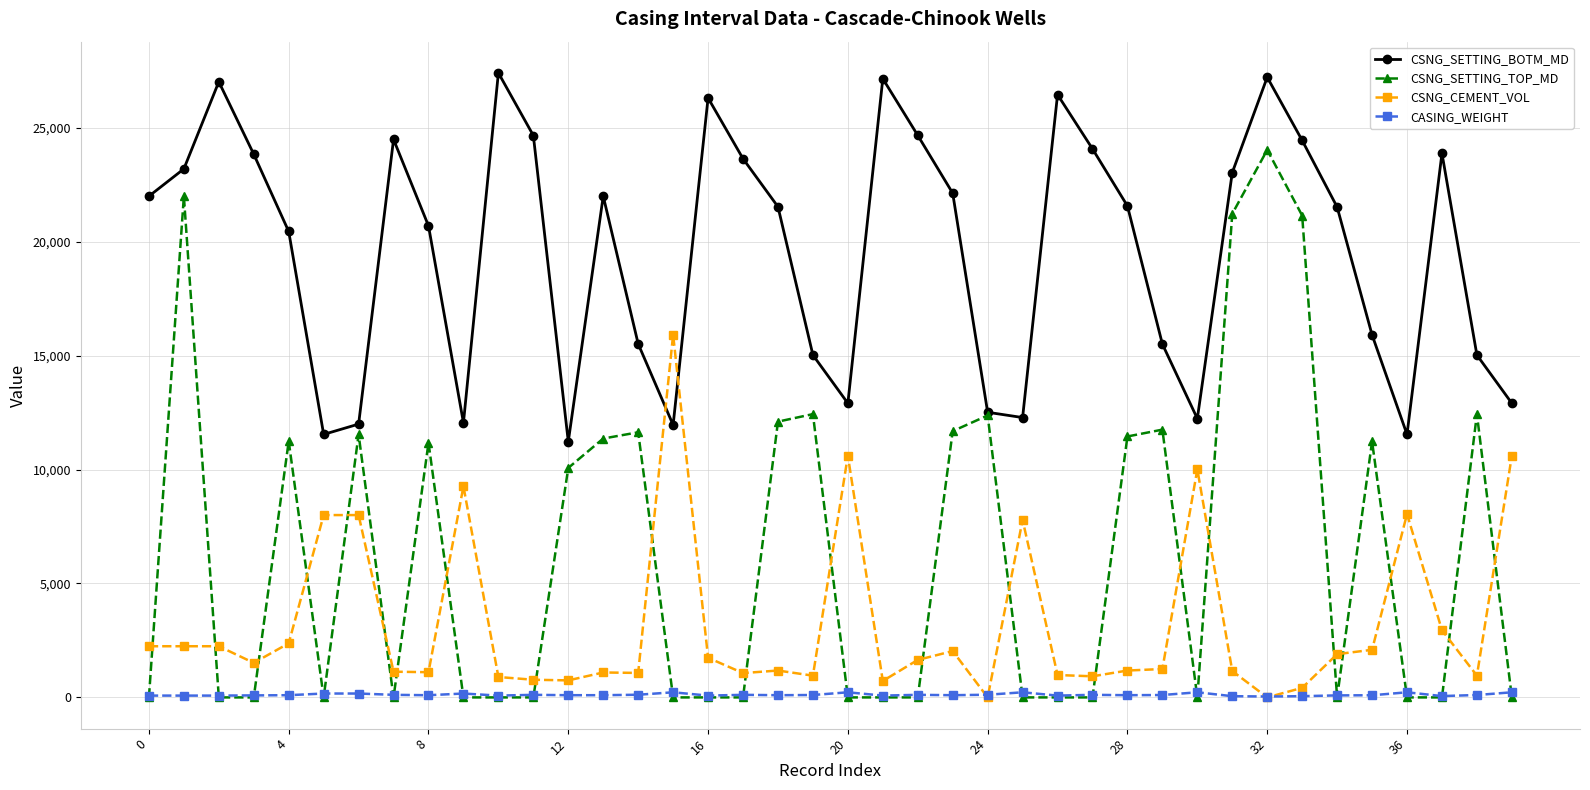

What is the difference between the maximum and minimum values in the CSNG_CEMENT_VOL series?

15922.0